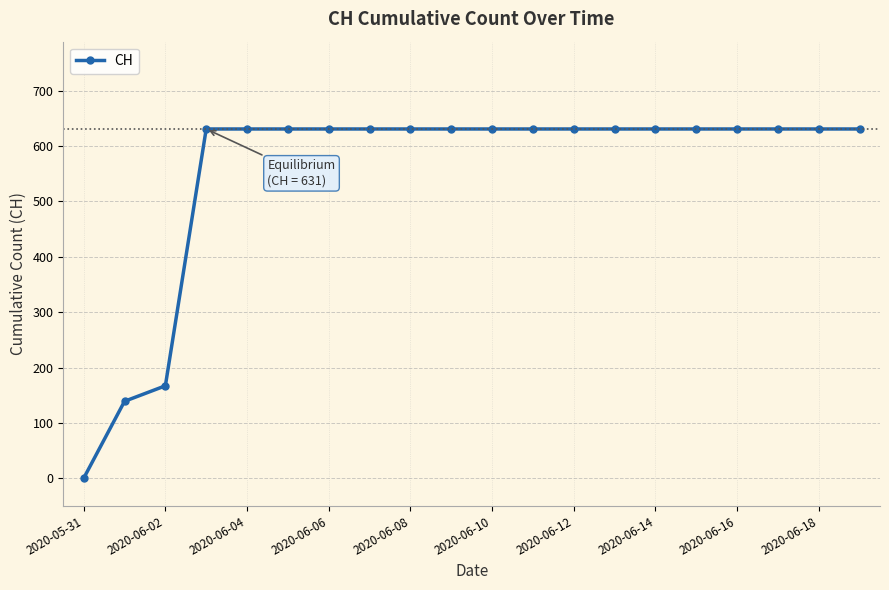

What is the average value?

552